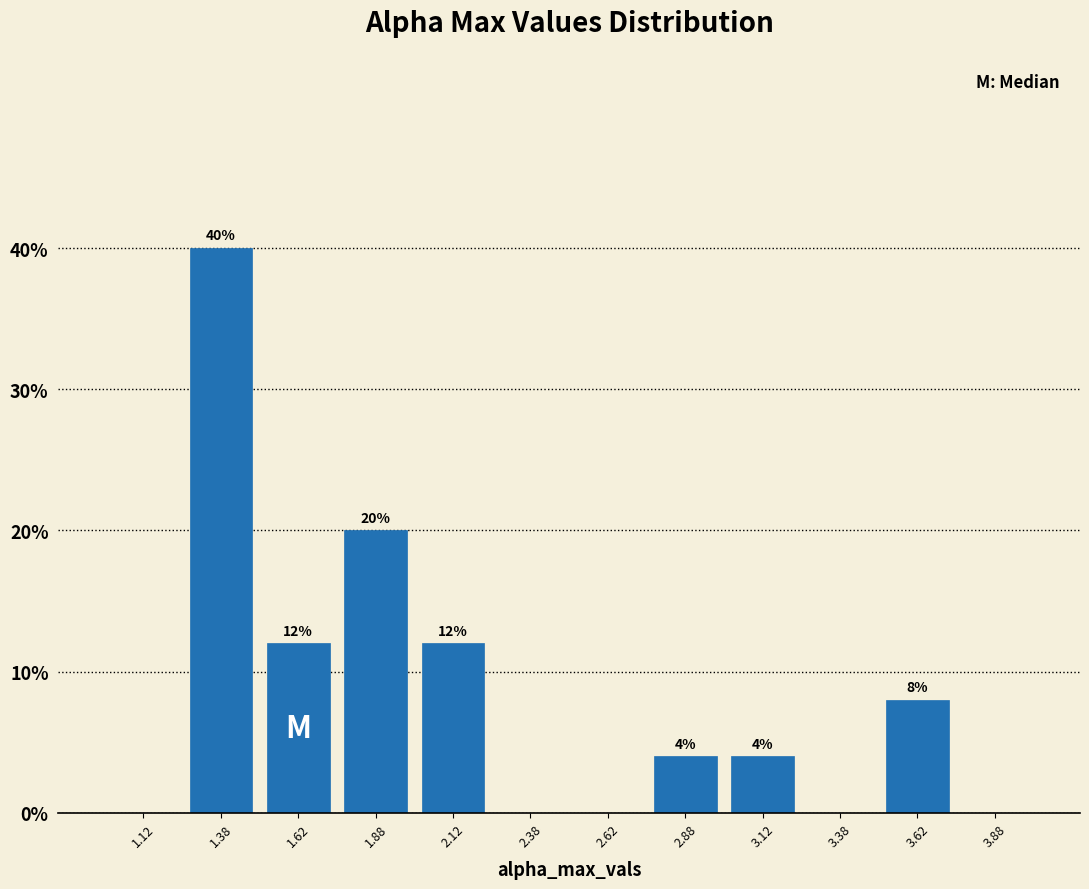

Which range on the x-axis has the tallest bar?

1.25 to 1.50